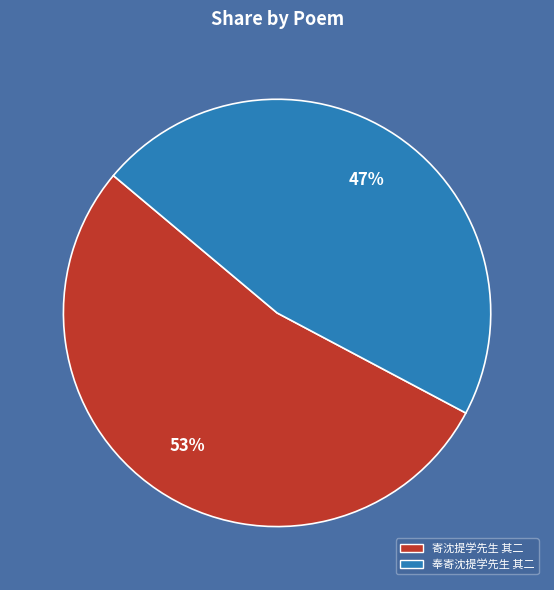

Is the sum of 奉寄沈提学先生 其二 and 寄沈提学先生 其二 greater than half?

Yes